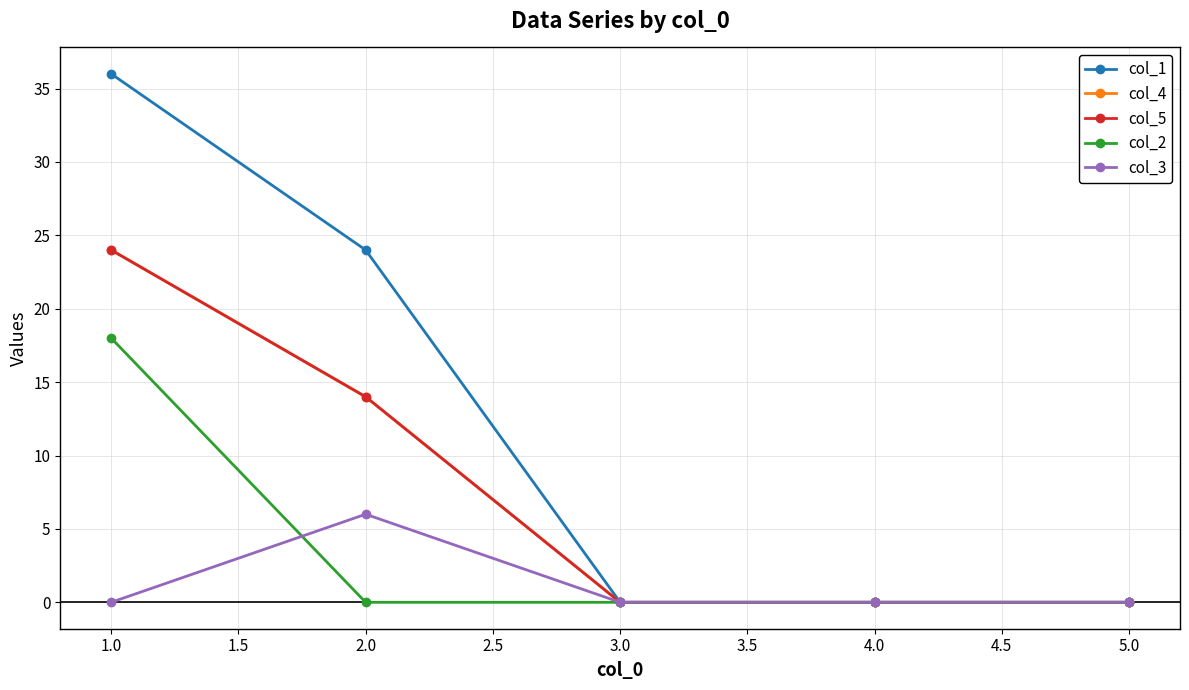

Reading left to right, what are all the values shown in this chart?

col_1: 36	24	0	0	0
col_4: 24	14	0	0	0
col_5: 24	14	0	0	0
col_2: 18	0	0	0	0
col_3: 0	6	0	0	0